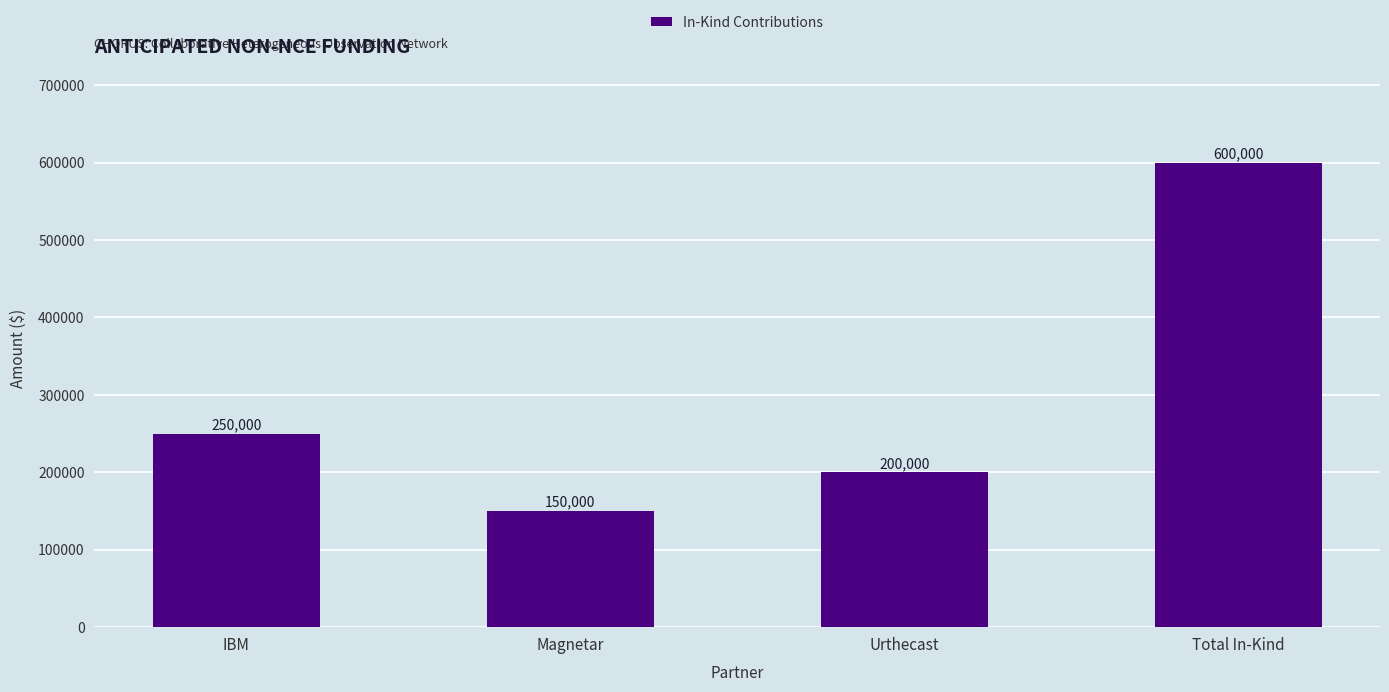

What is the sum of the values at IBM and Magnetar?

400000